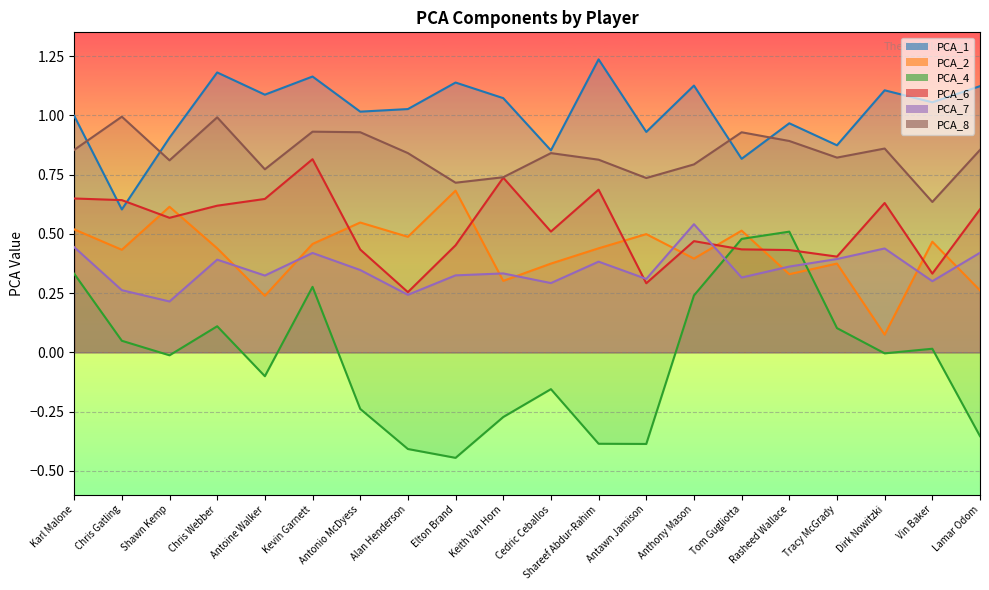

Is the value of PCA_7 at Shawn Kemp greater than the value of PCA_6 at Tracy McGrady?

No